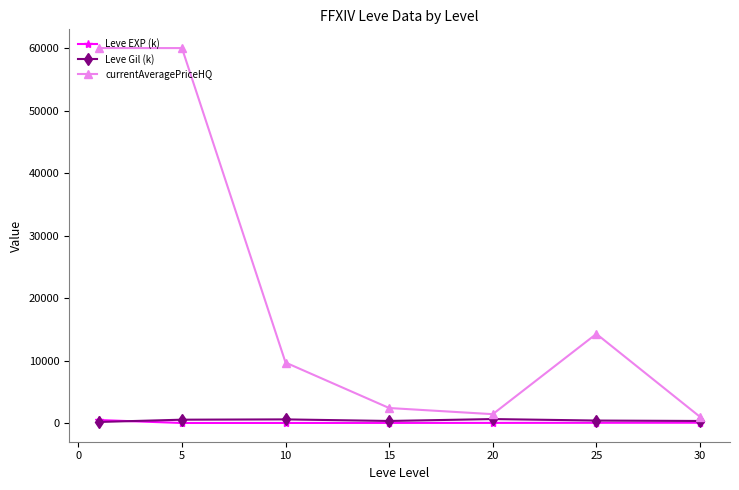

True or false: Leve EXP (k) and currentAveragePriceHQ intersect in this chart.

False